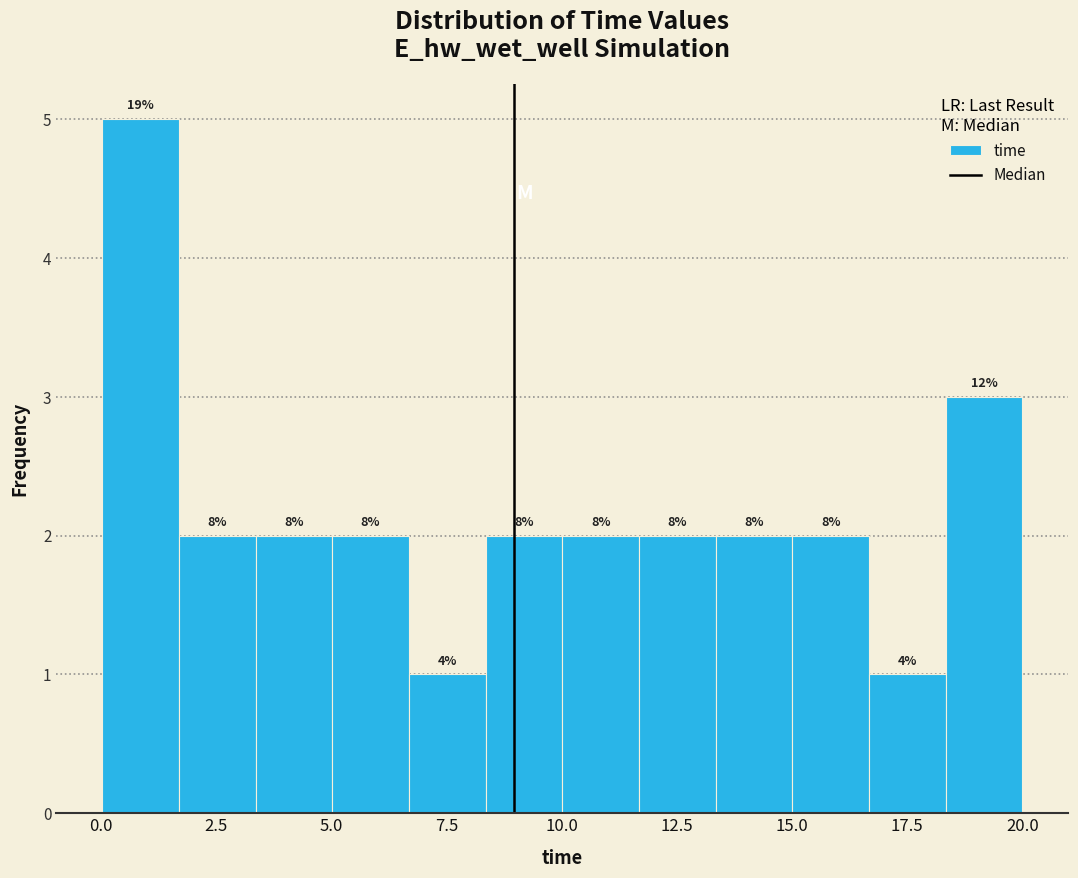

Around what value on the x-axis is the tallest bar? Give the approximate position of its centre, as read against the axis.

1.0